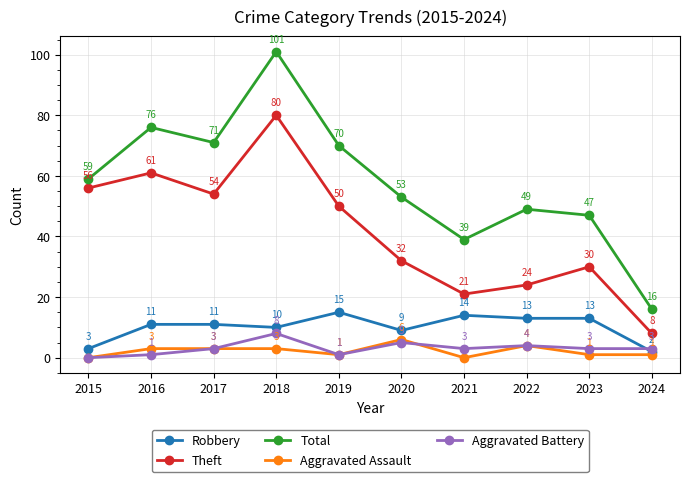

Is the value of Robbery at 2024 greater than the value of Aggravated Assault at 2024?

Yes